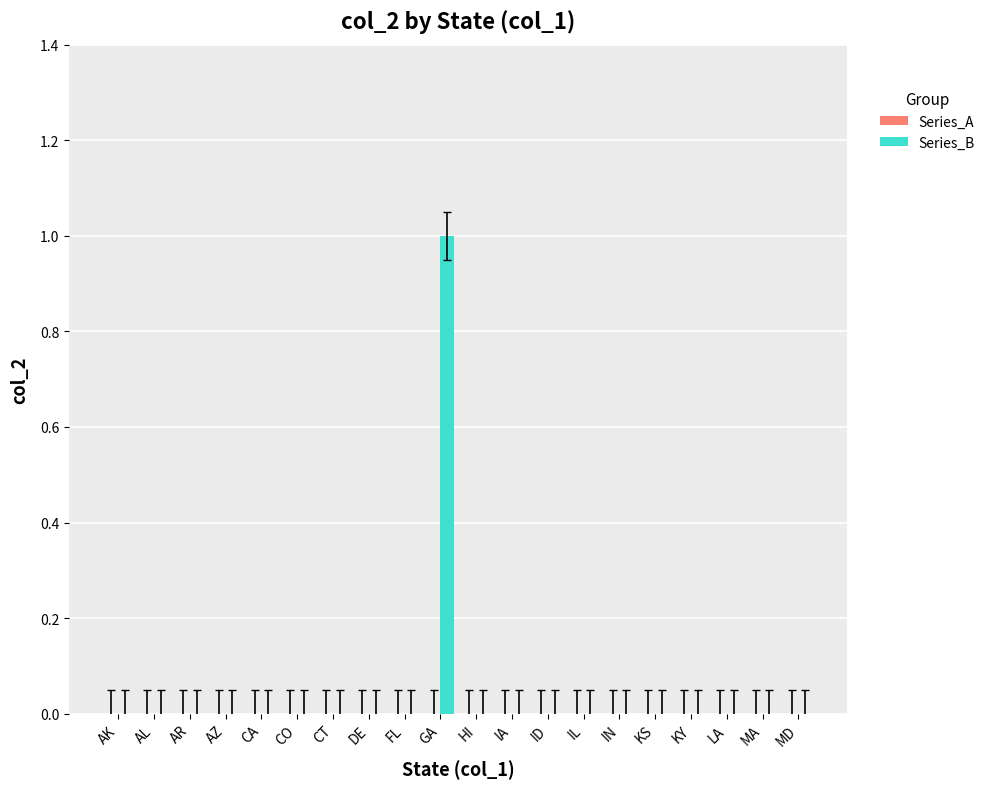

Between GA and MD, which is larger?

GA